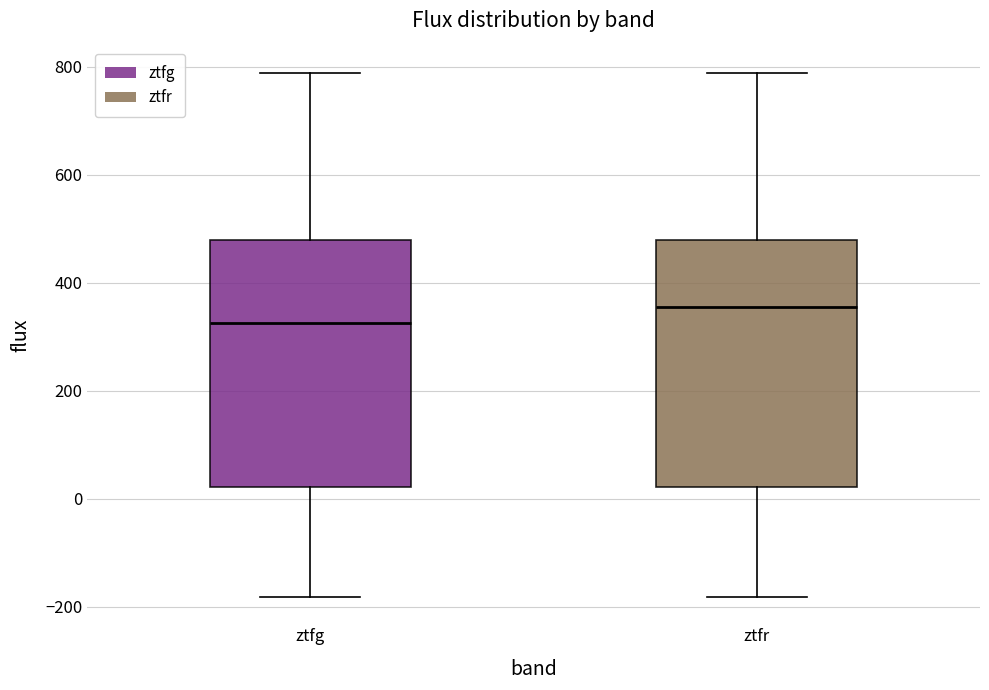

Which box has the lowest median line?

ztfg